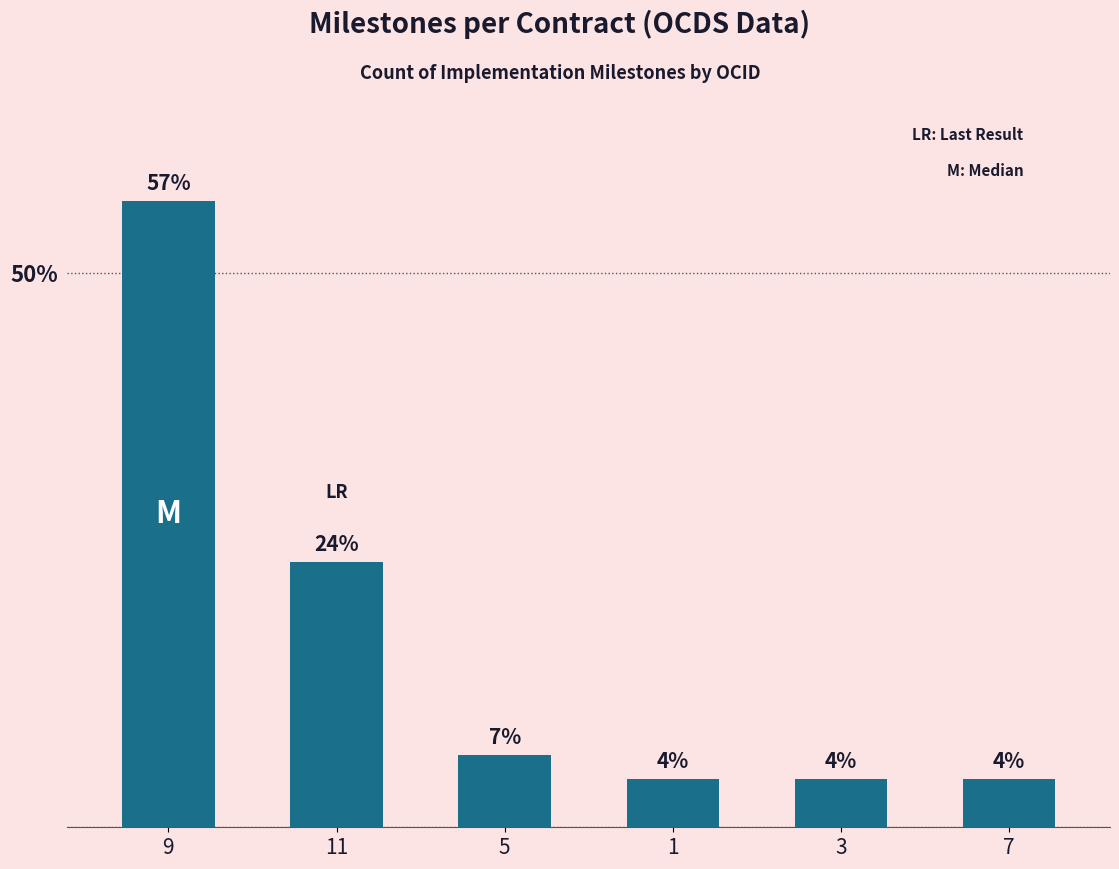

Which label corresponds to the smallest value in the chart?

1